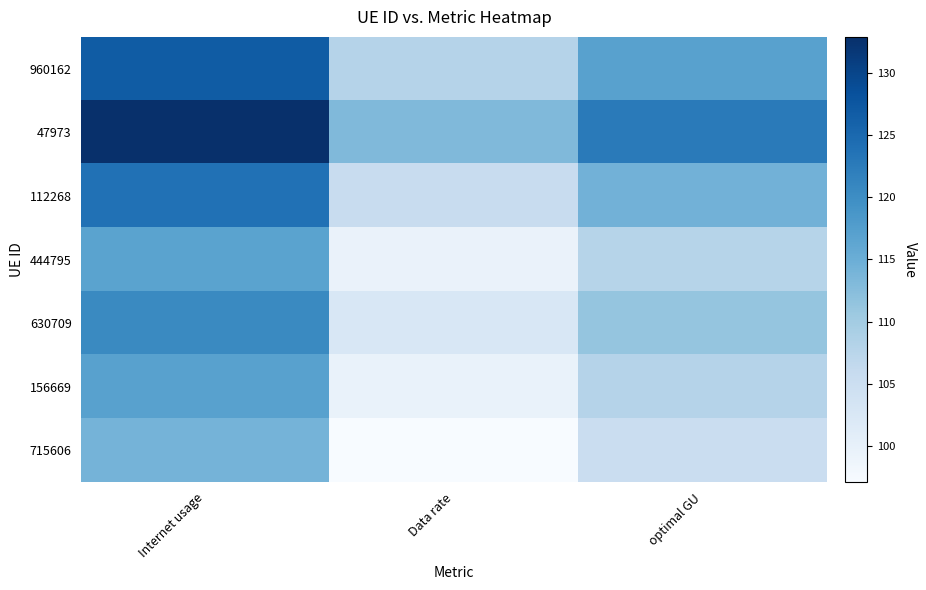

Reading left to right, list all the values displayed in this chart.

960162: Internet usage=126.8	Data rate=107.9	optimal GU=117.0
47973: Internet usage=132.9	Data rate=113.1	optimal GU=122.6
112268: Internet usage=123.9	Data rate=105.5	optimal GU=114.3
444795: Internet usage=116.8	Data rate=99.4	optimal GU=107.7
630709: Internet usage=120.6	Data rate=102.6	optimal GU=111.2
156669: Internet usage=117.0	Data rate=99.6	optimal GU=107.9
715606: Internet usage=114.1	Data rate=97.1	optimal GU=105.2